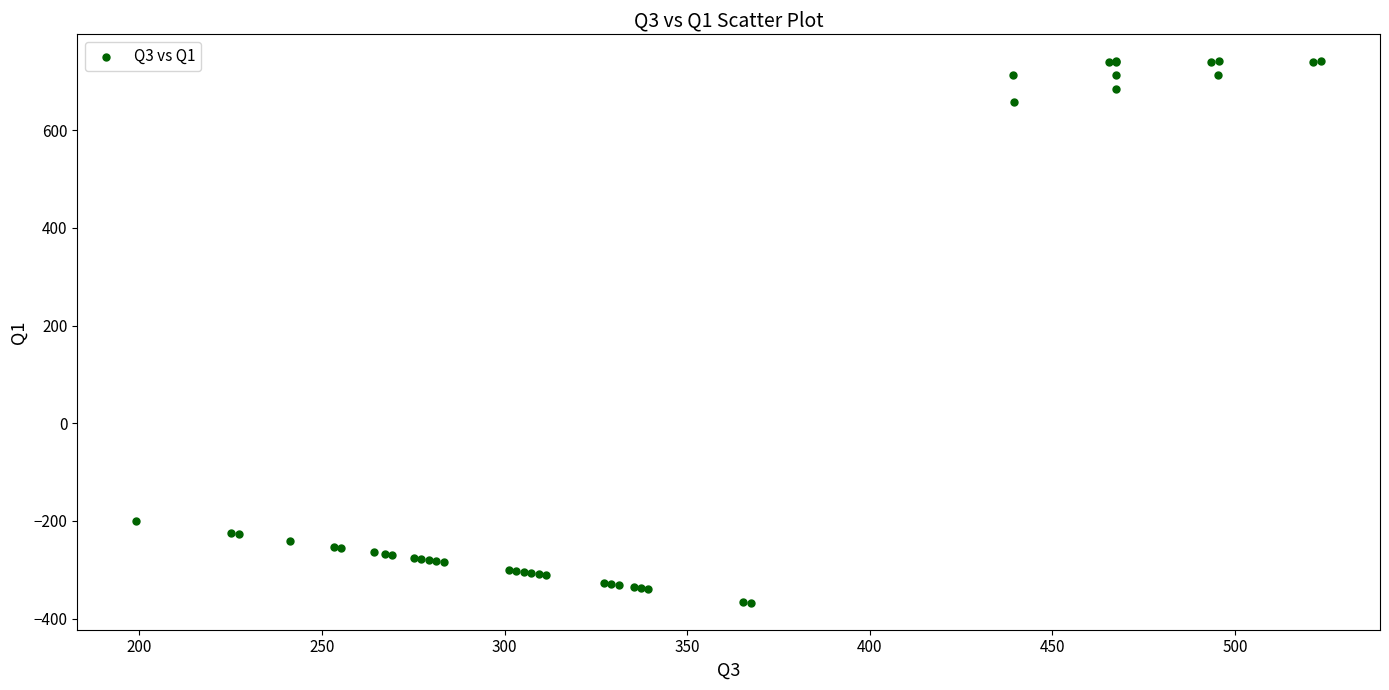

What Y value in the scatter plot is closest to 186?

-199.2